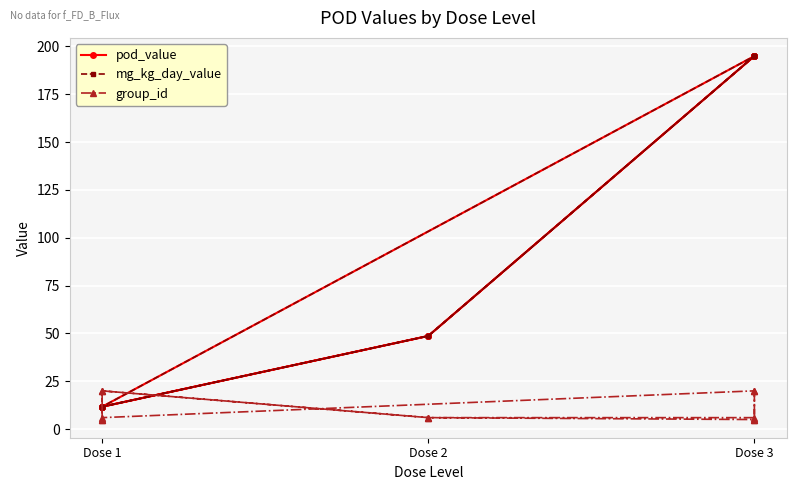

What is the difference between the second highest and second lowest values in the pod_value series?

183.3